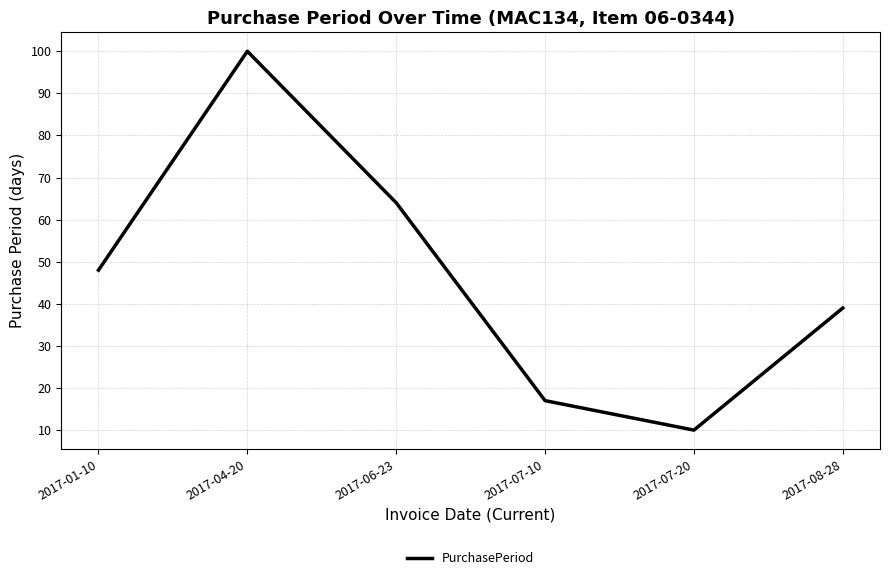

How many lines are shown in the chart?

1